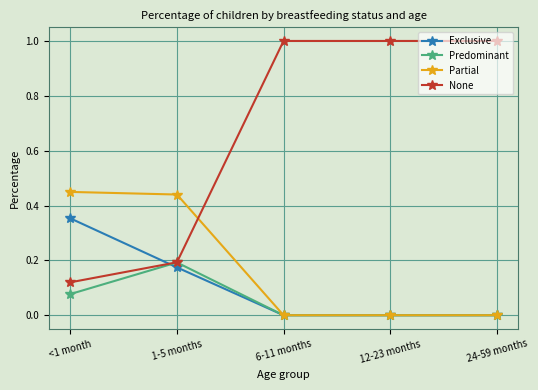

Where is None nearest to the value 0?

<1 month